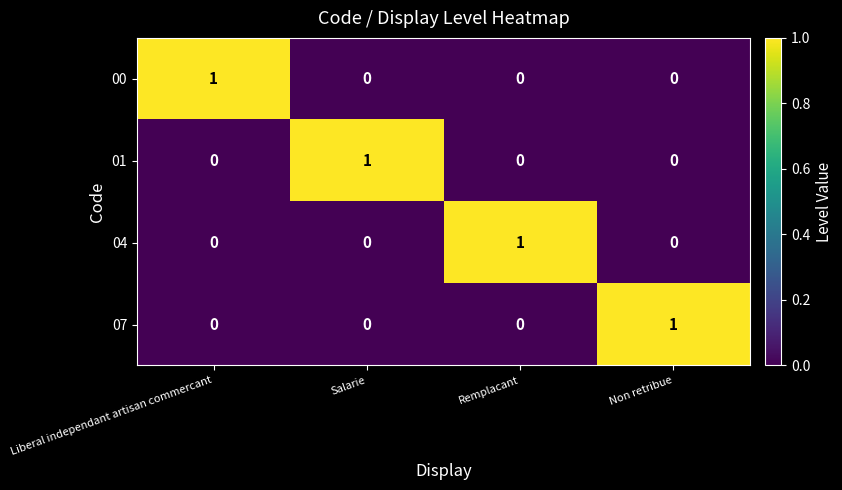

Reading left to right, transcribe all the data shown in this chart.

00: 1	0	0	0
01: 0	1	0	0
04: 0	0	1	0
07: 0	0	0	1